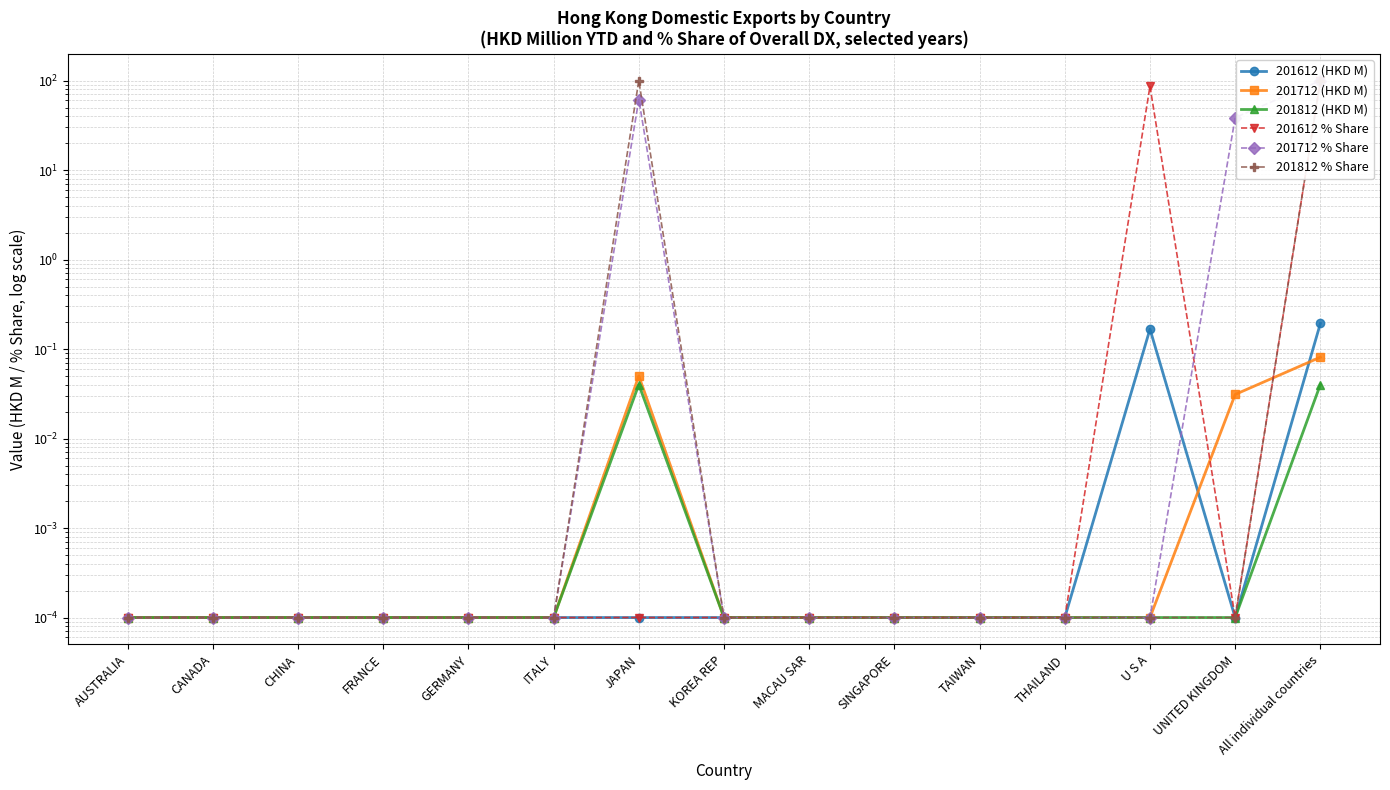

What is the label of the 11th point from the right?

GERMANY